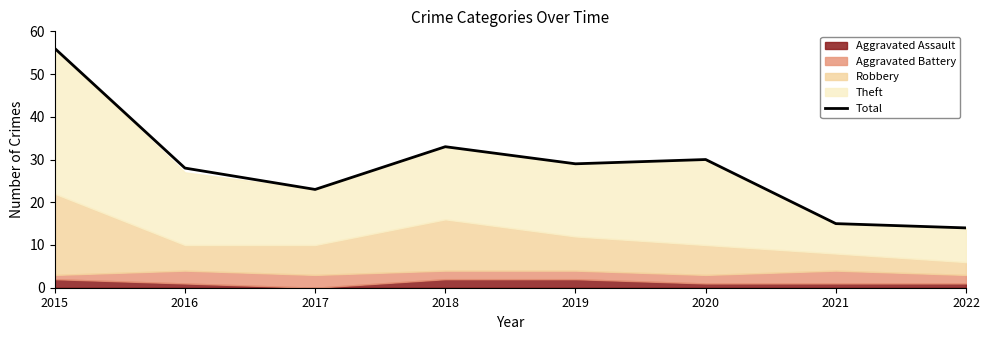

What is the greatest value displayed?

56